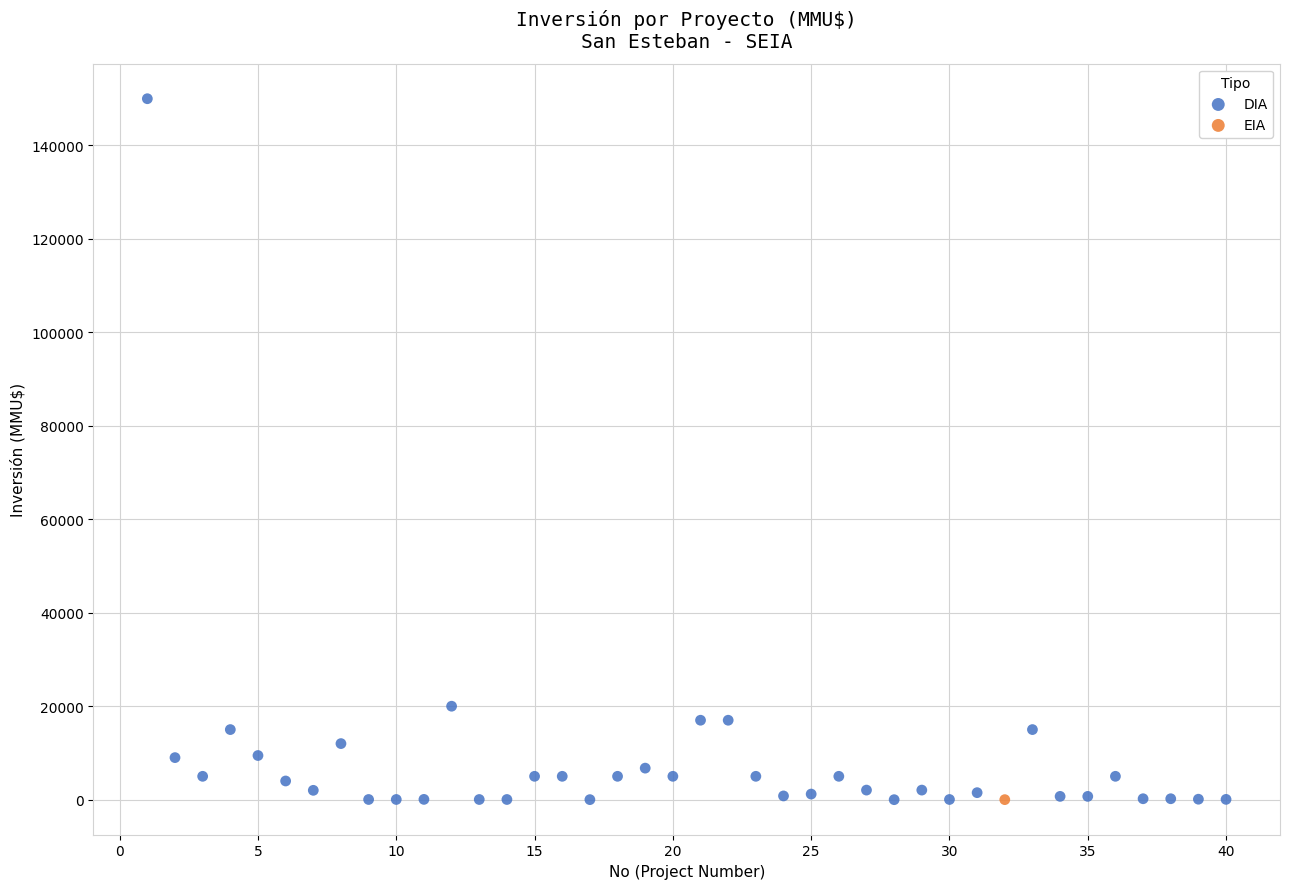

What are all the series names shown in the legend?

DIA, EIA